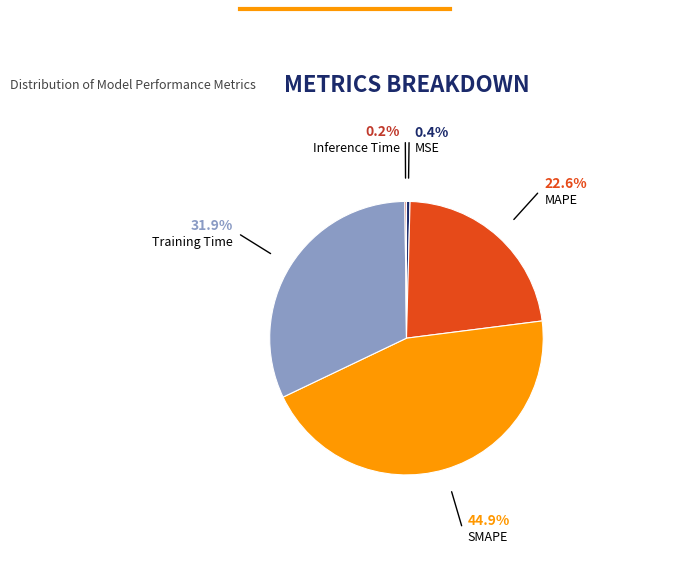

Is there any slice that represents more than half of the pie?

No